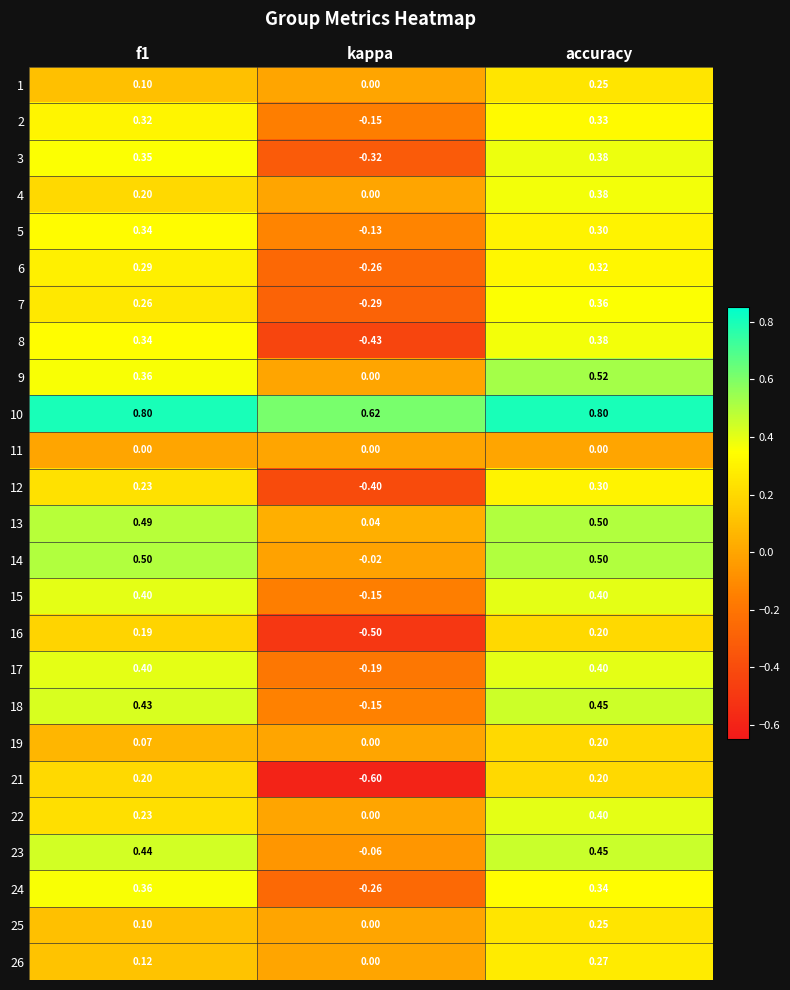

How many categories are shown in the chart?

3